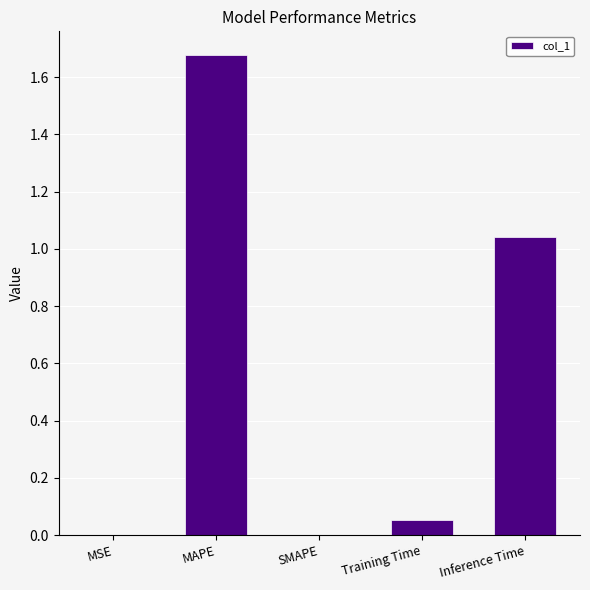

Count the number of data series in this chart.

1